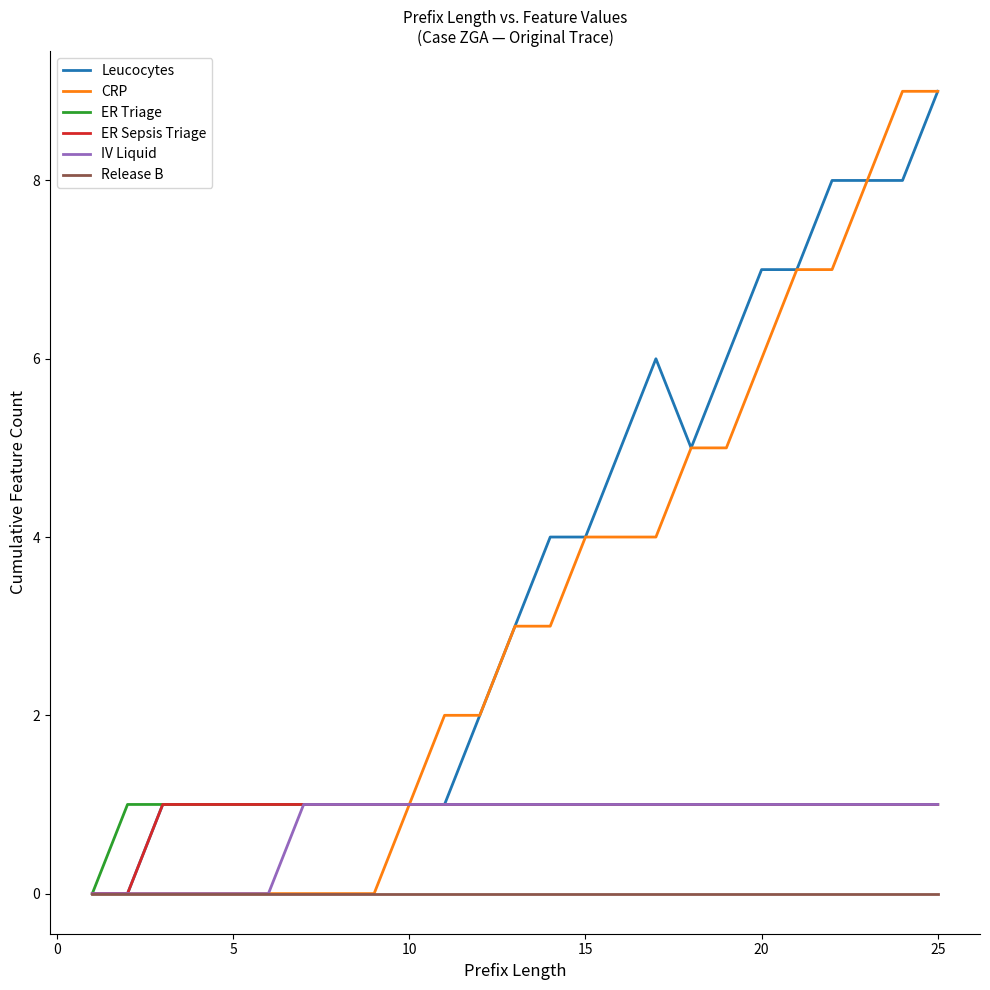

Which series has the largest total across all categories?

Leucocytes